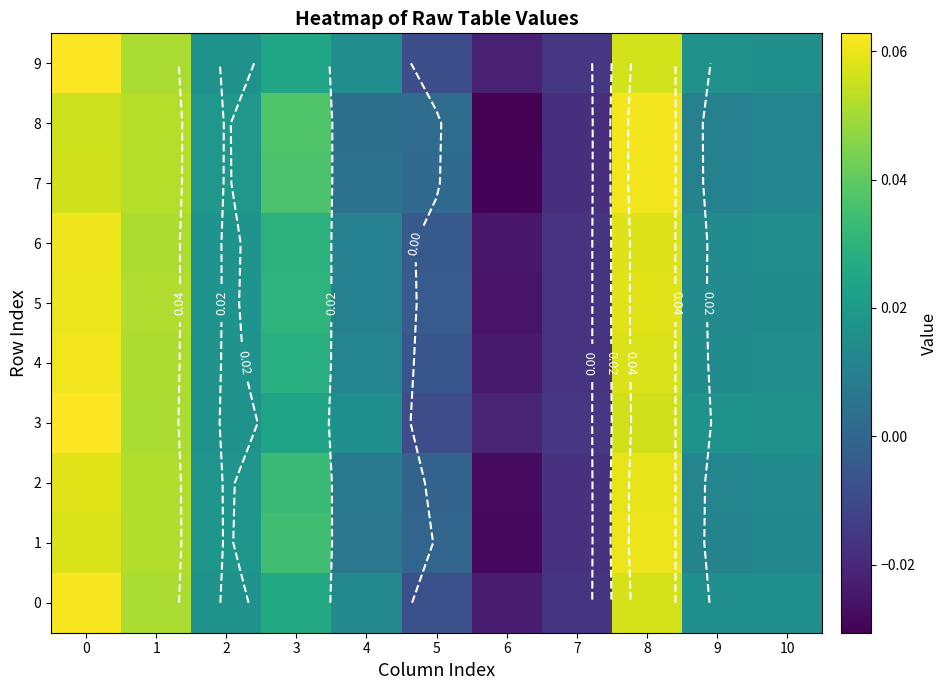

Which label corresponds to the smallest value in the chart?

6